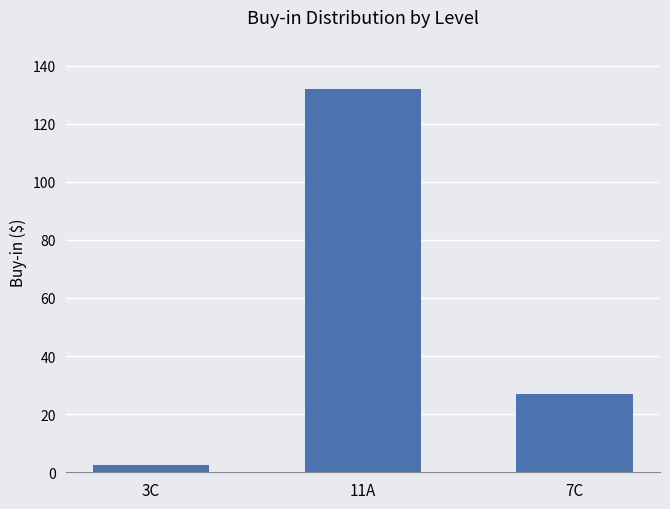

What is the label of the 3rd bar from the left?

7C